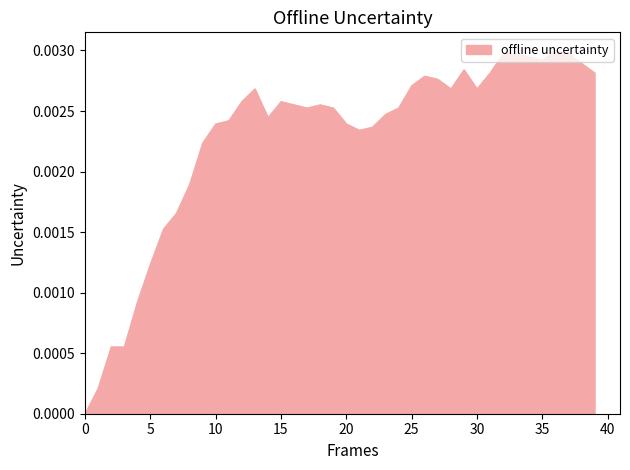

How many distinct data groups are displayed?

1